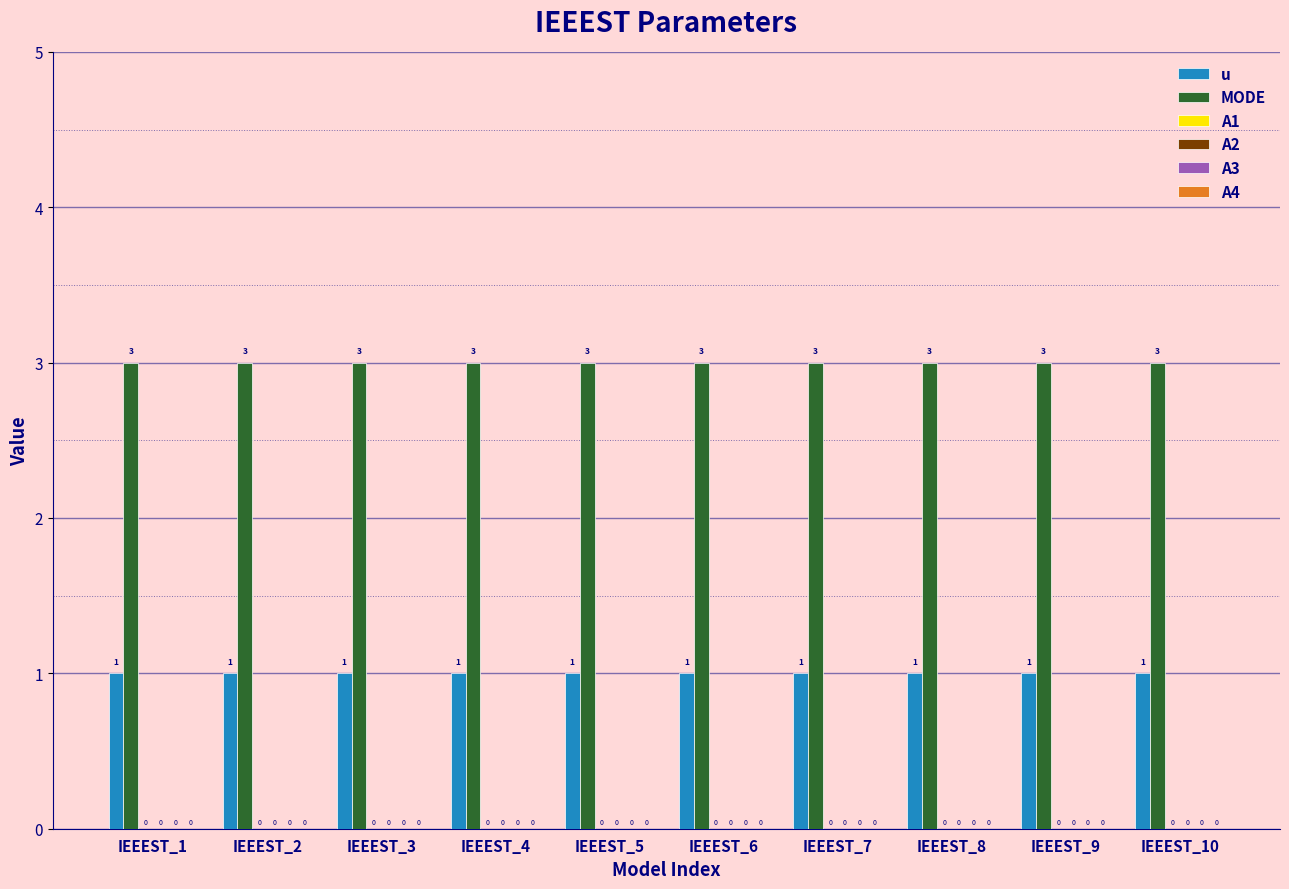

How many bars are there in each group?

2